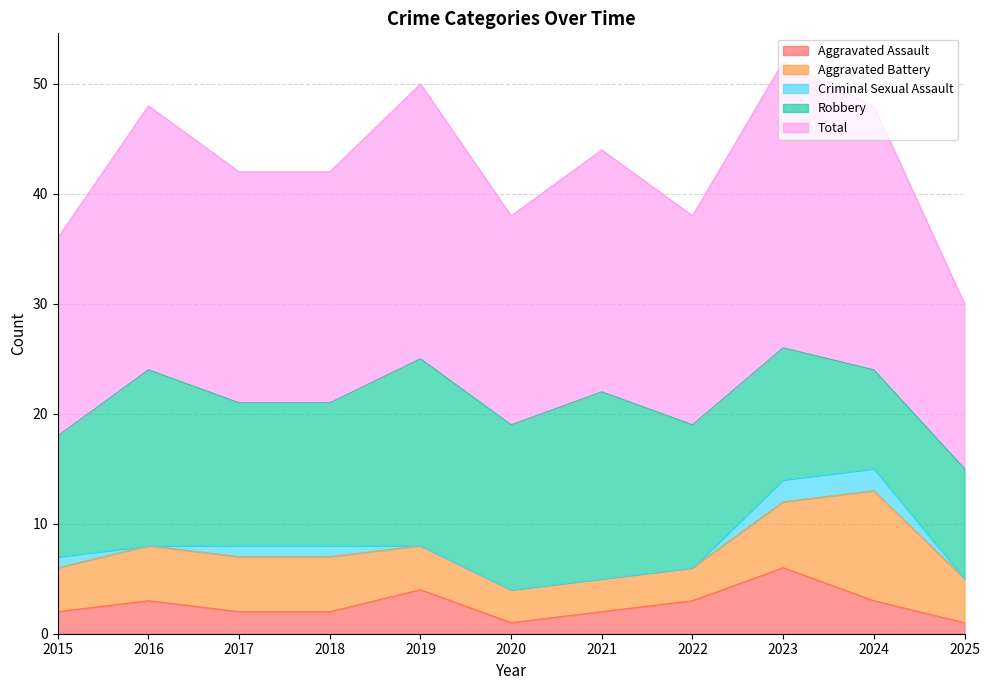

Which category has the lowest value in the Robbery series?

2024